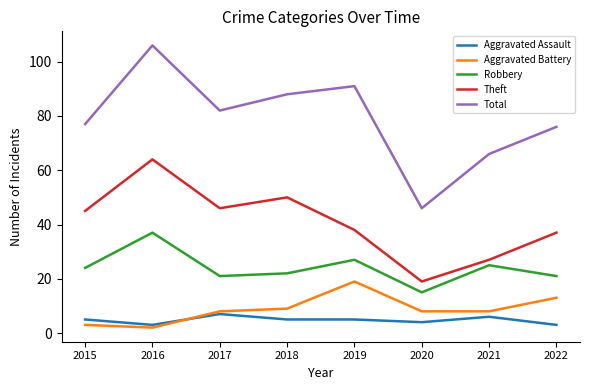

Reading left to right, list all the values displayed in this chart.

Aggravated Assault: 2015=5	2016=3	2017=7	2018=5	2019=5	2020=4	2021=6	2022=3
Aggravated Battery: 2015=3	2016=2	2017=8	2018=9	2019=19	2020=8	2021=8	2022=13
Robbery: 2015=24	2016=37	2017=21	2018=22	2019=27	2020=15	2021=25	2022=21
Theft: 2015=45	2016=64	2017=46	2018=50	2019=38	2020=19	2021=27	2022=37
Total: 2015=77	2016=106	2017=82	2018=88	2019=91	2020=46	2021=66	2022=76